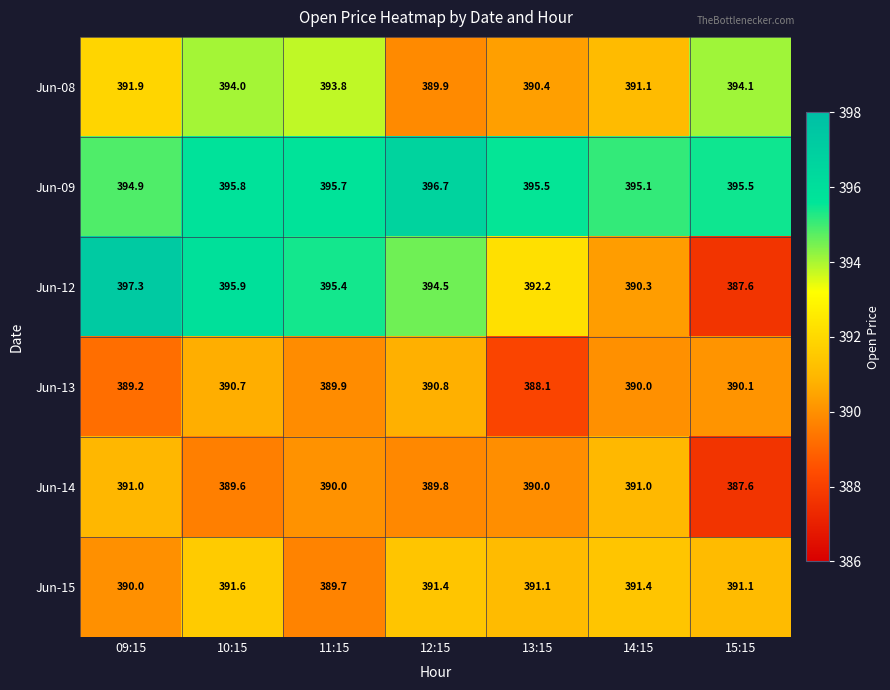

Between 10:15 and 14:15, which series saw the biggest shift?

Jun-12